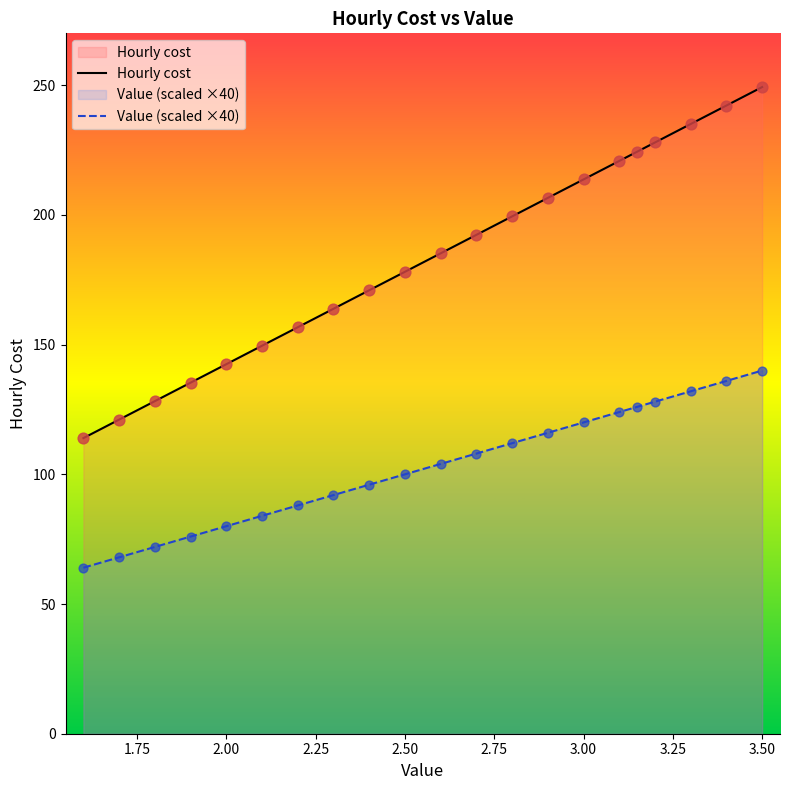

Which series has the widest spread of Y values?

Hourly cost